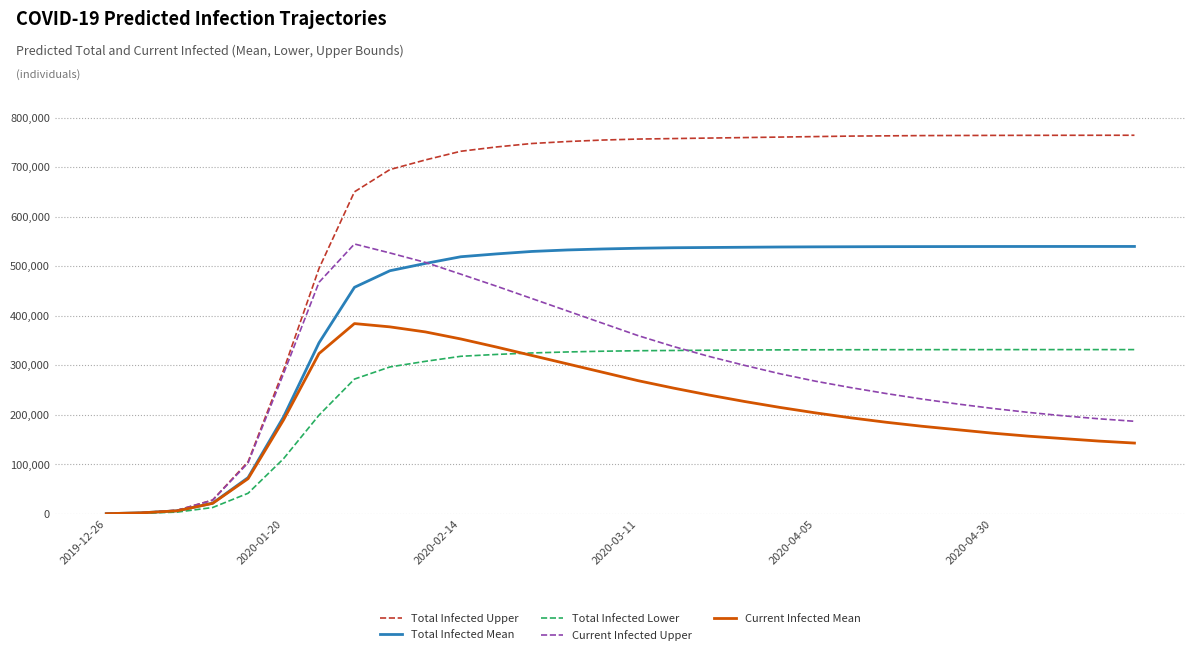

Which series has the largest total across all categories?

Total Infected Upper